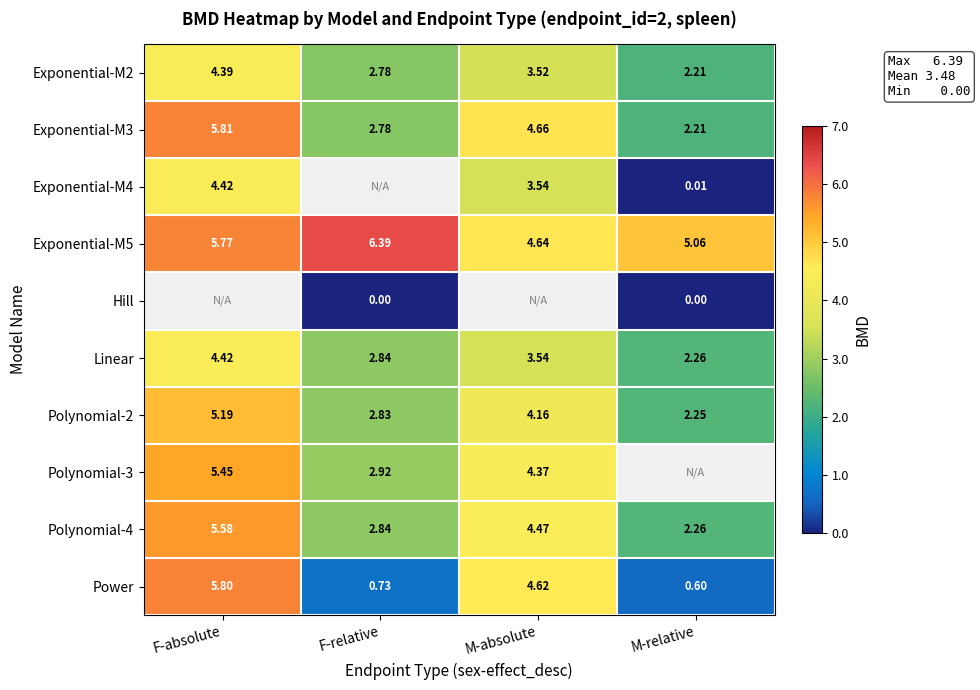

How many data points in Exponential-M3 are above 4?

2